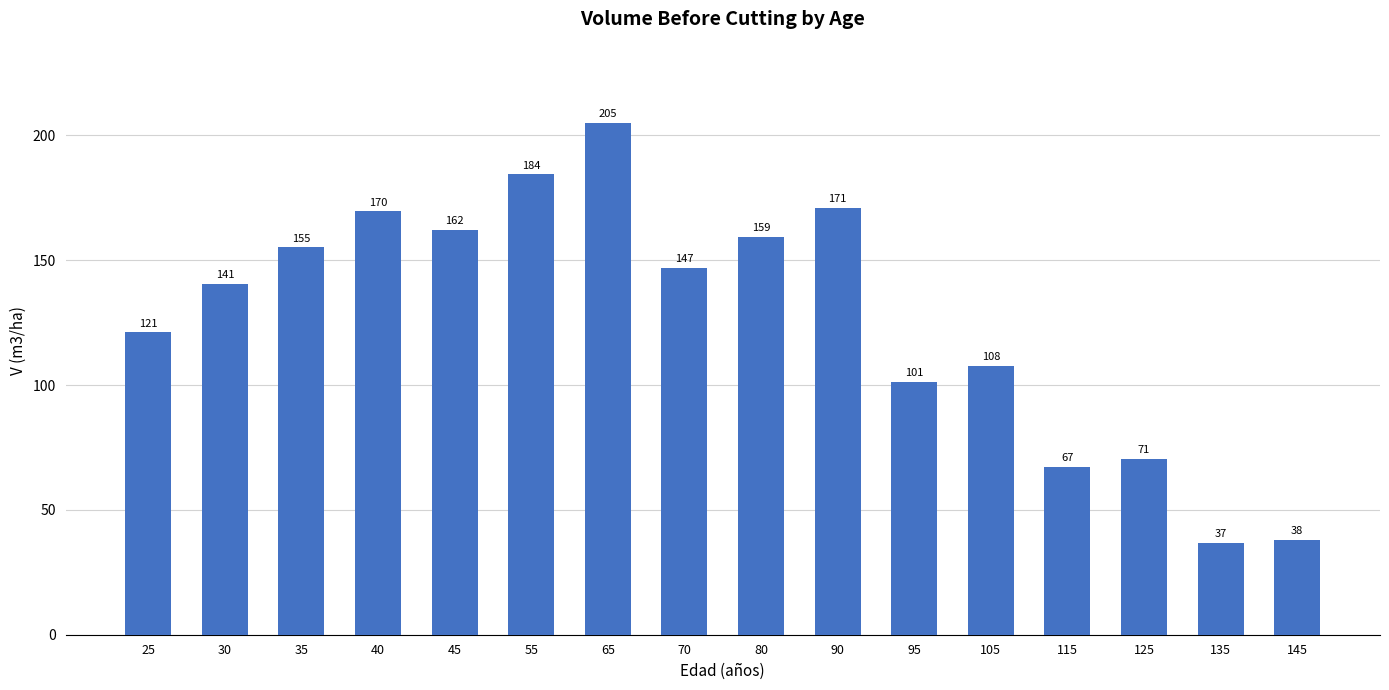

At which category does the chart reach its peak across all series?

65